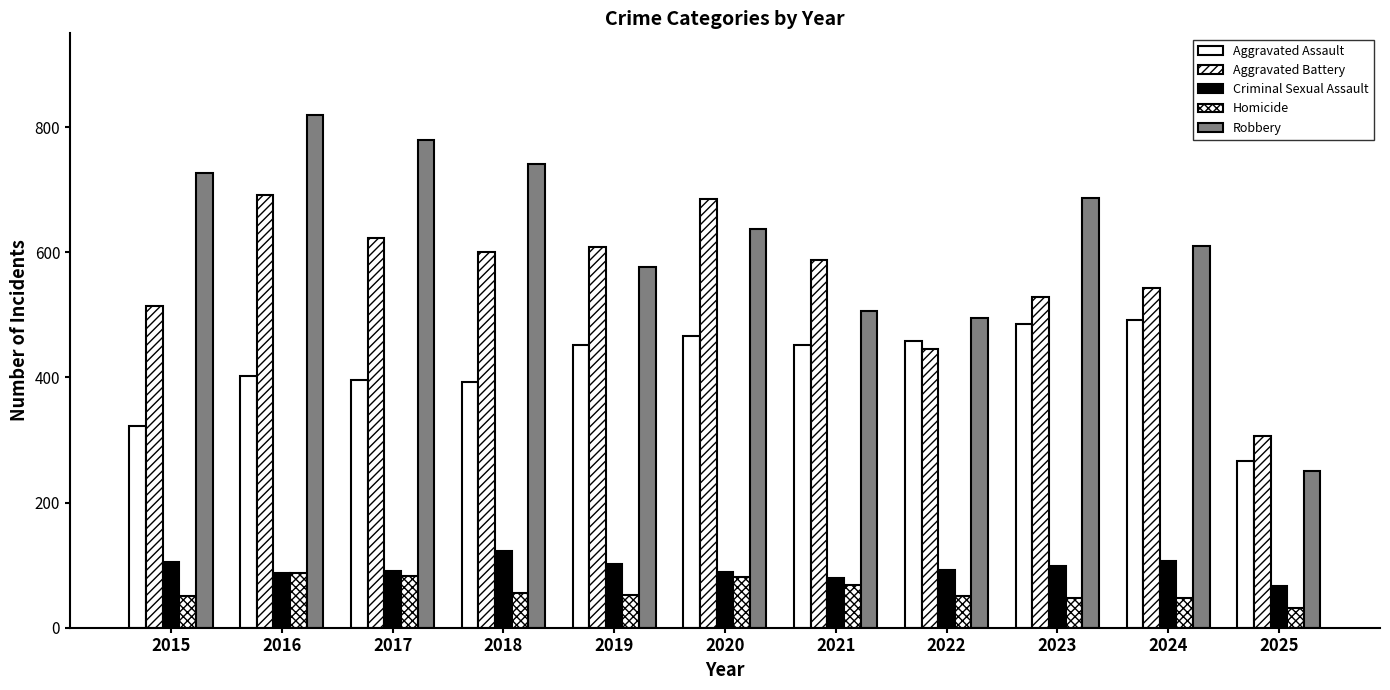

How many values in the Aggravated Assault series are below 452?

5